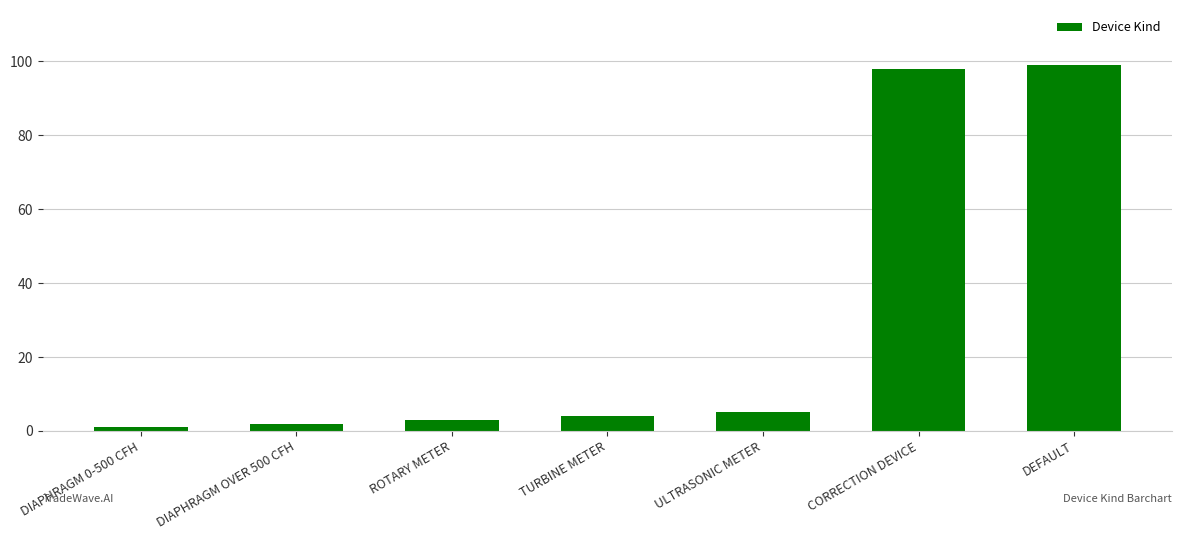

True or false: the data shows 5 at ULTRASONIC METER.

True